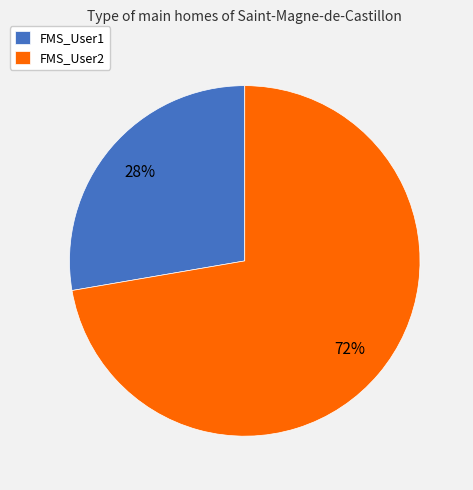

How many slices are in this pie chart?

2